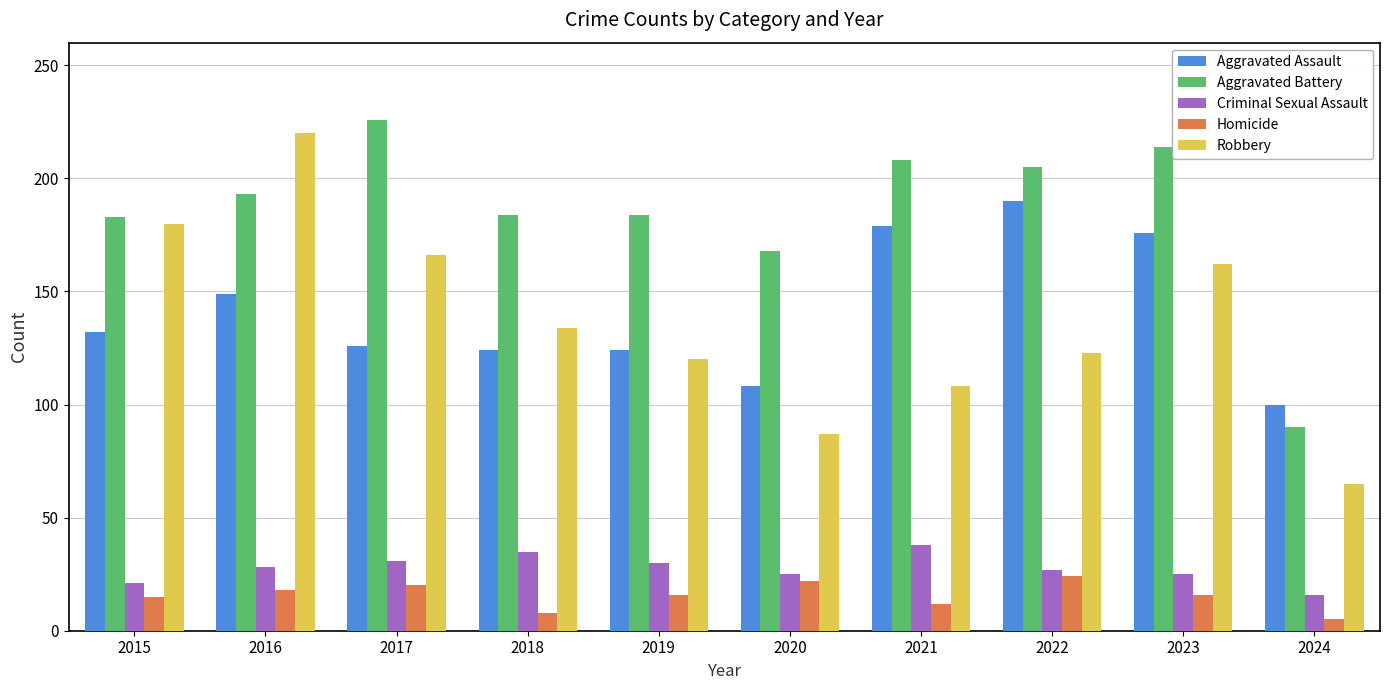

Count the number of data series in this chart.

5